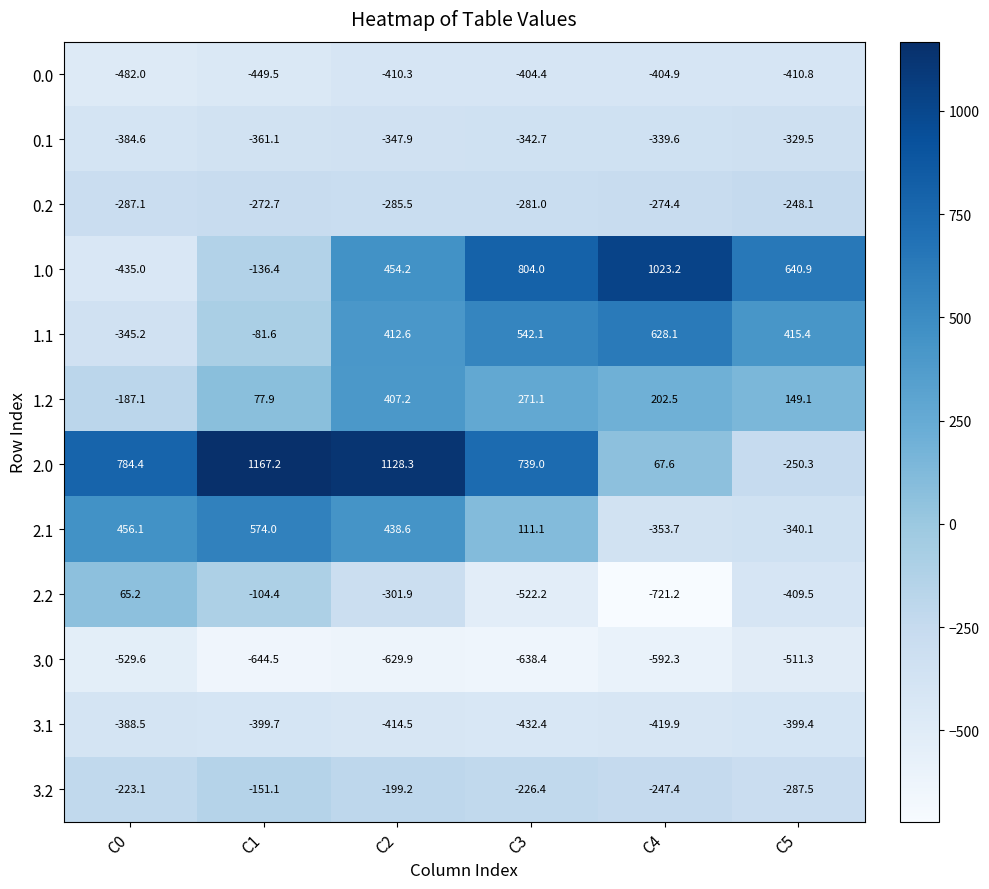

Count the number of data series in this chart.

12